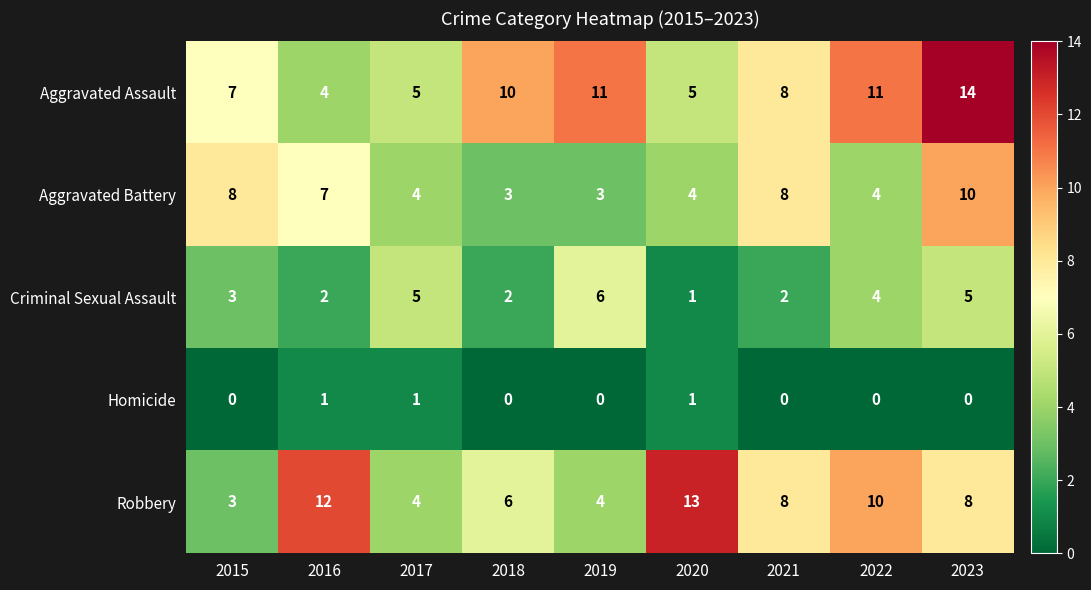

True or false: Robbery has a value of 13 at 2020.

True